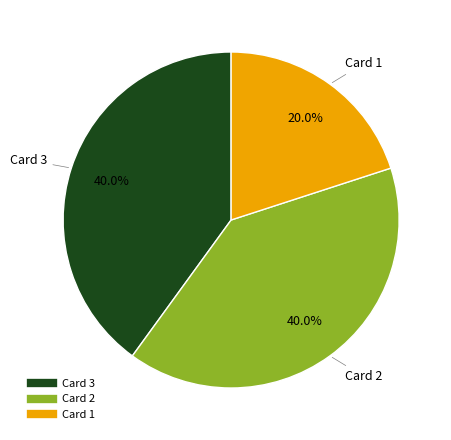

Is there any slice that represents more than half of the pie?

No